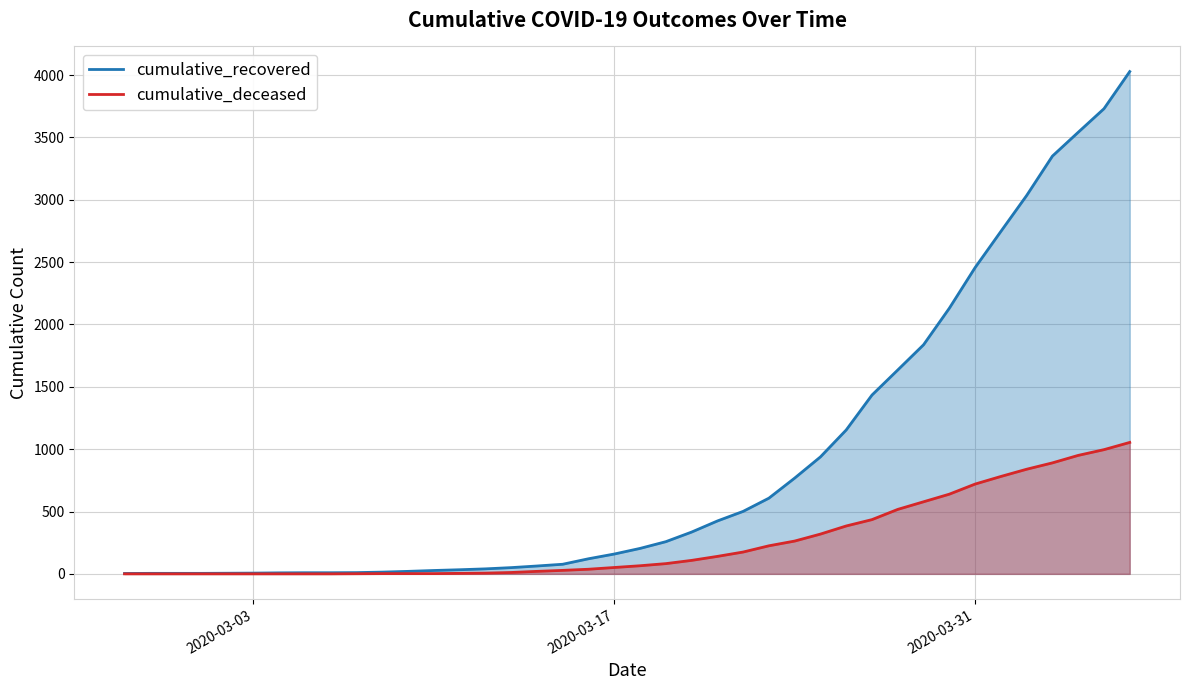

What are all the series names shown in the legend?

cumulative_recovered, cumulative_deceased